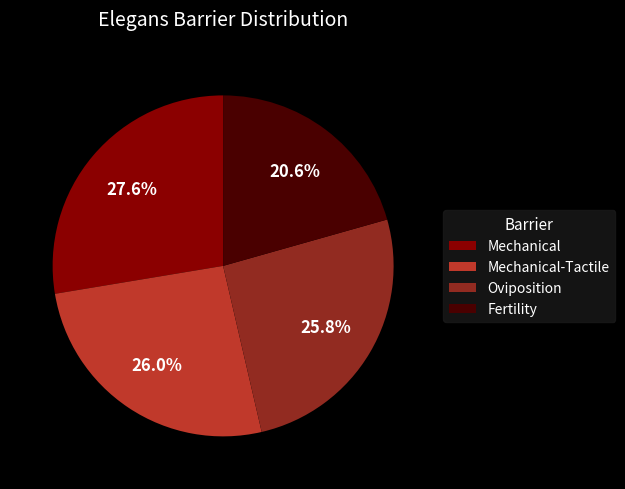

Which category has the smallest portion of the pie?

Fertility